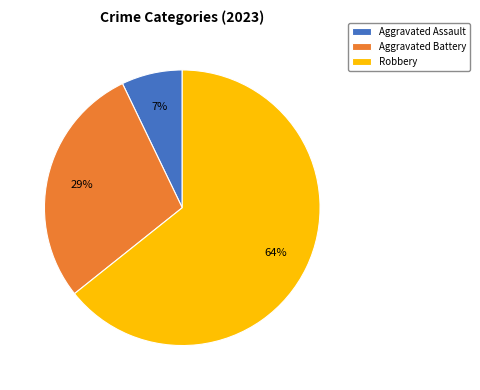

Which has a higher value, Aggravated Battery or Robbery?

Robbery